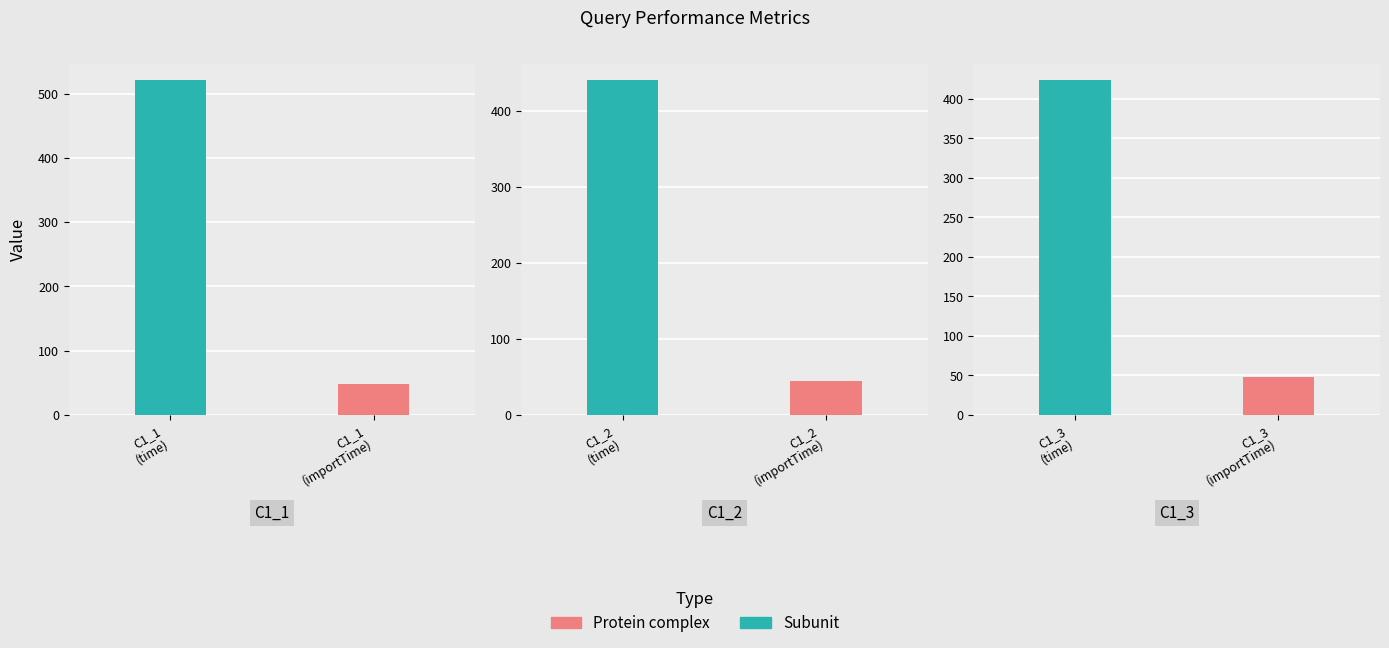

Which label corresponds to the largest value in the chart?

C1_1